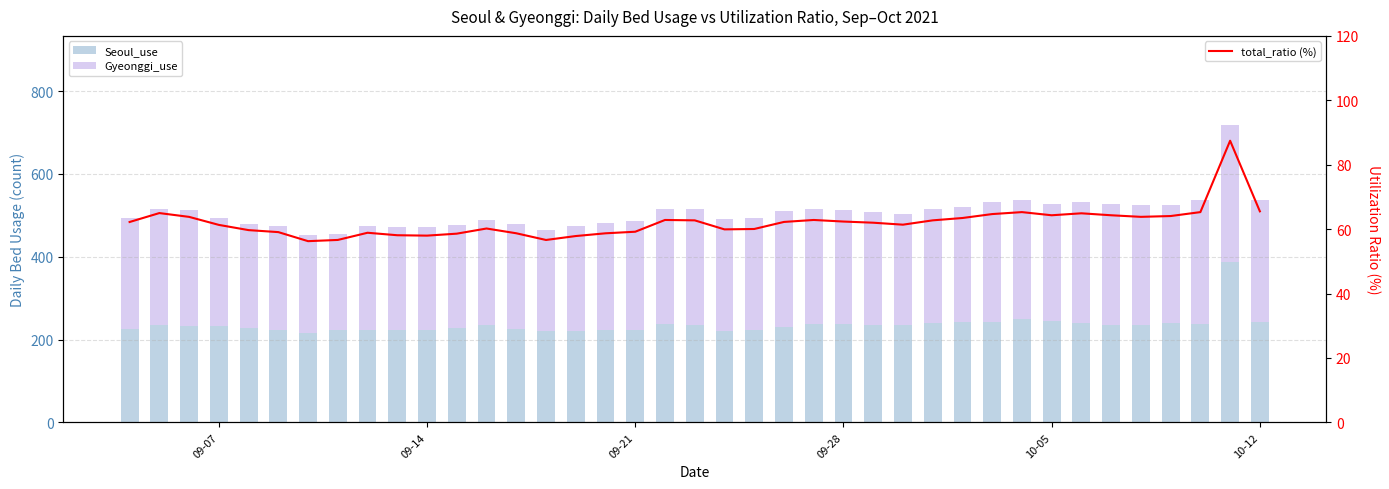

Is it true that Gyeonggi_use equals 192.5 at 29?

False